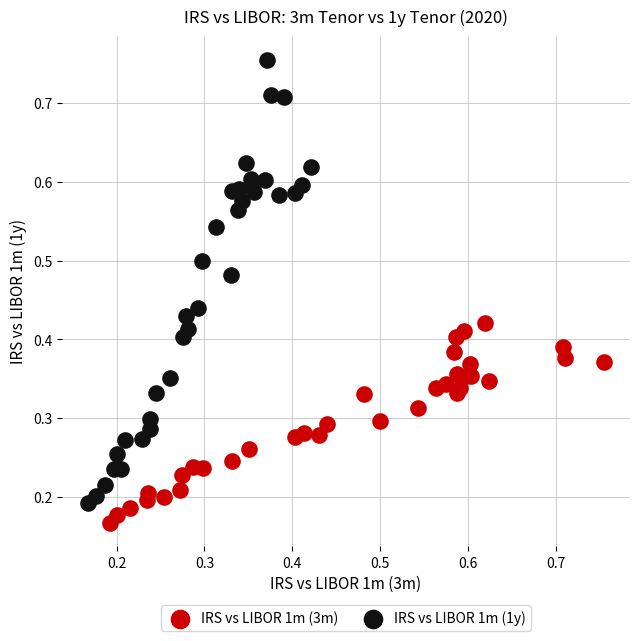

Which series contains the lowest Y value?

IRS vs LIBOR 1m (3m)